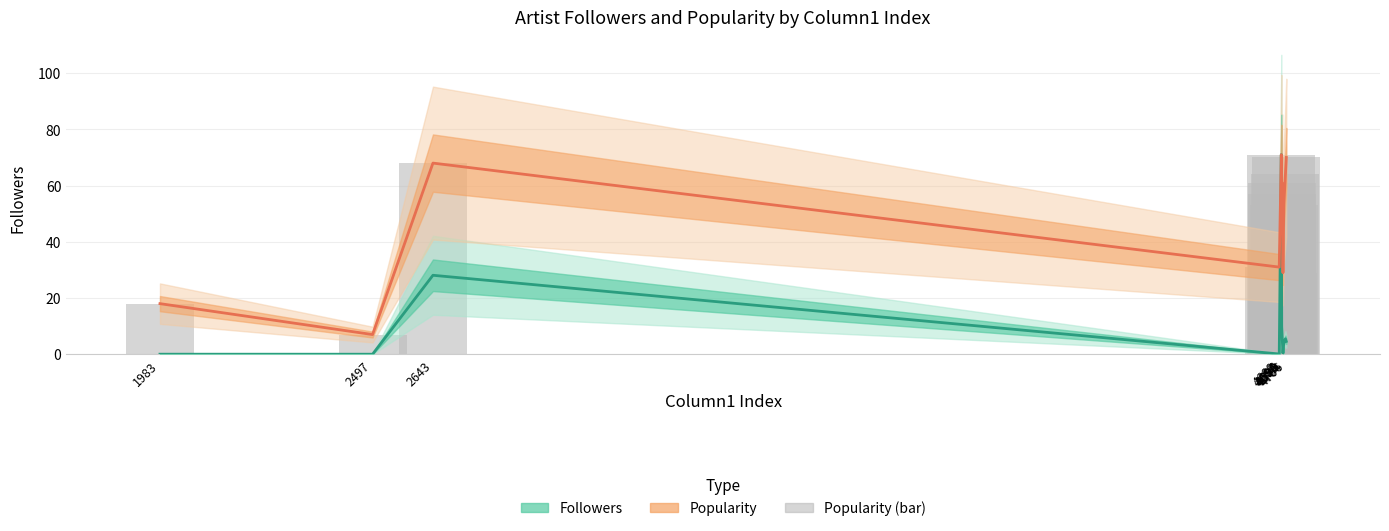

Reading right to left, what are all the values shown in this chart?

Followers: 4.6	5.5	4.2	0.4	6.2	9.7	71.0	0.1	28.1	0.0	0.0
Popularity: 70.0	64.0	53.0	29.0	61.0	57.0	71.0	31.0	68.0	7.0	18.0